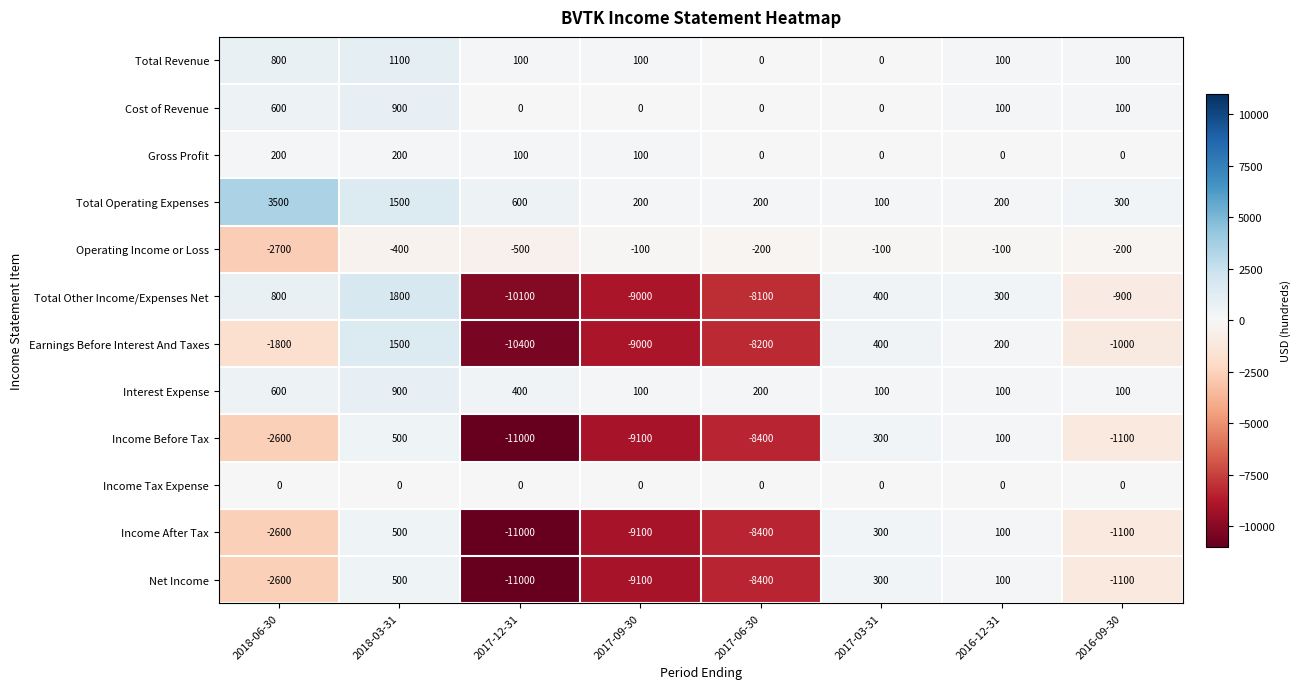

At which category does the chart reach its minimum across all series?

2017-12-31